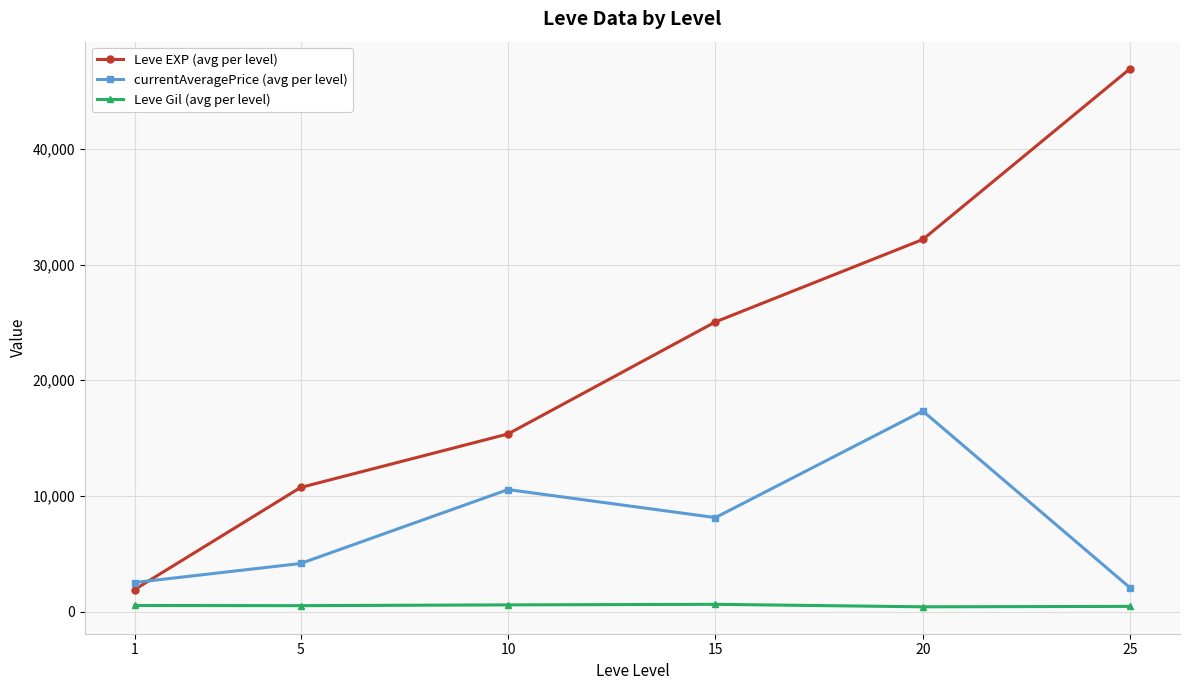

Between which two adjacent categories do currentAveragePrice (avg per level) and Leve EXP (avg per level) first intersect?

1 and 5